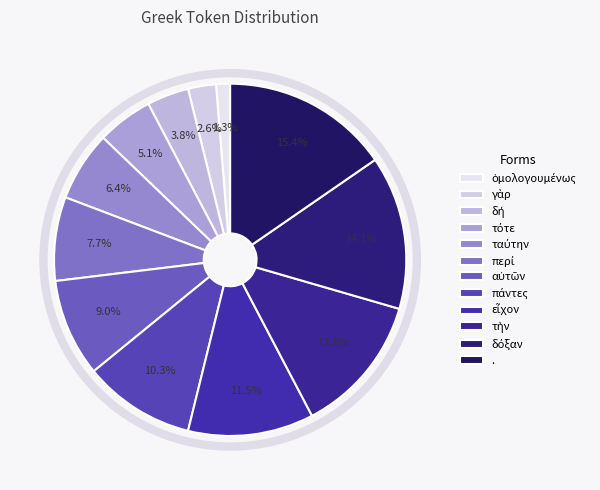

Which has a higher value, τὴν or δόξαν?

δόξαν